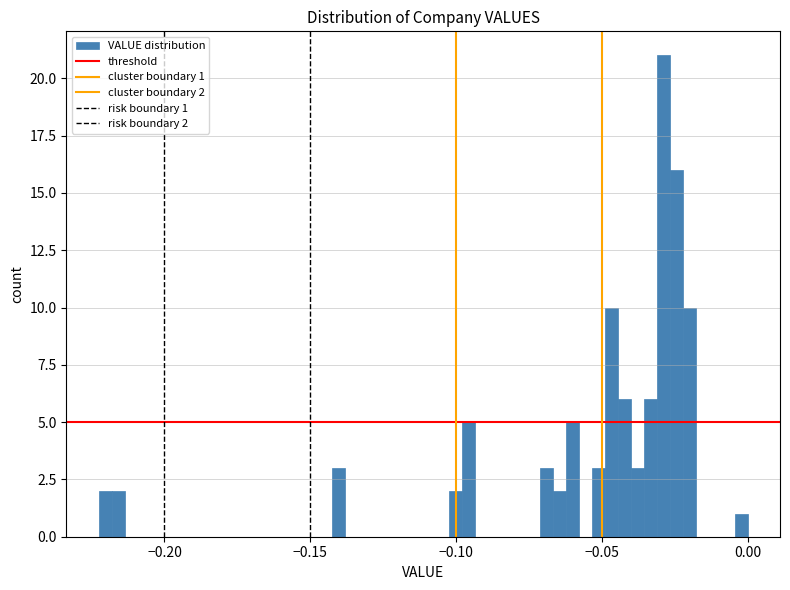

Around what value on the x-axis is the tallest bar? Give the approximate position of its centre, as read against the axis.

-0.030